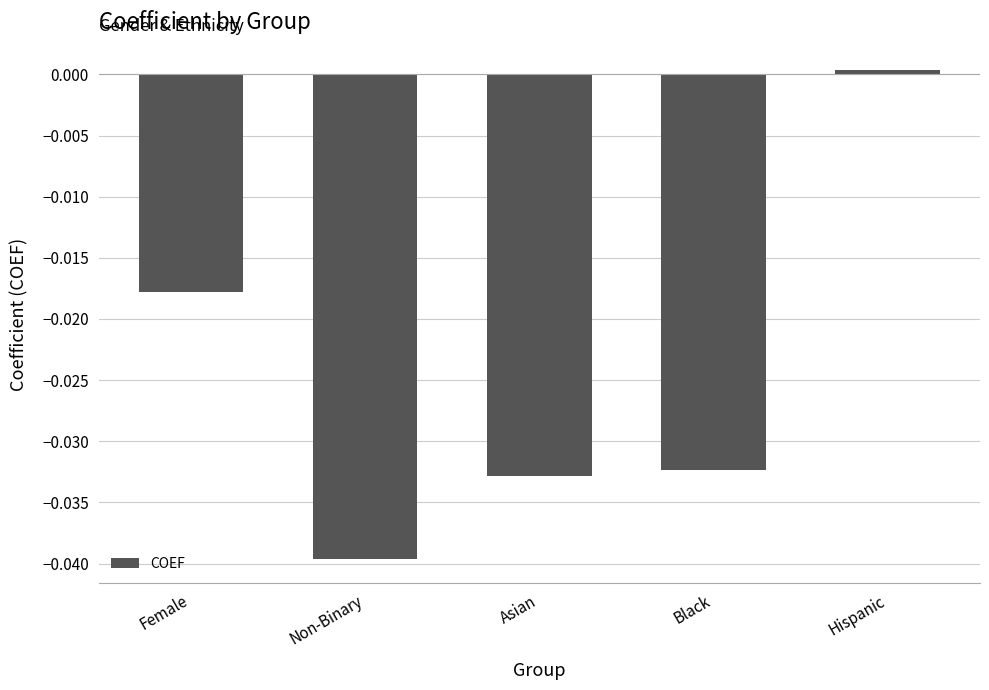

At which label is the value closest to 0?

Hispanic